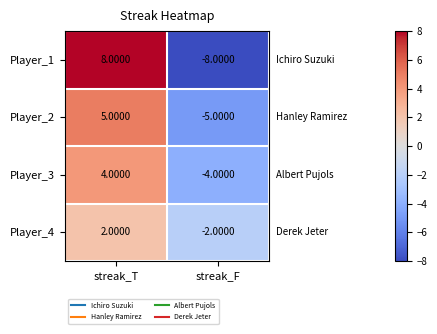

List the series in order of their peak value, lowest first.

Player_4, Player_3, Player_2, Player_1